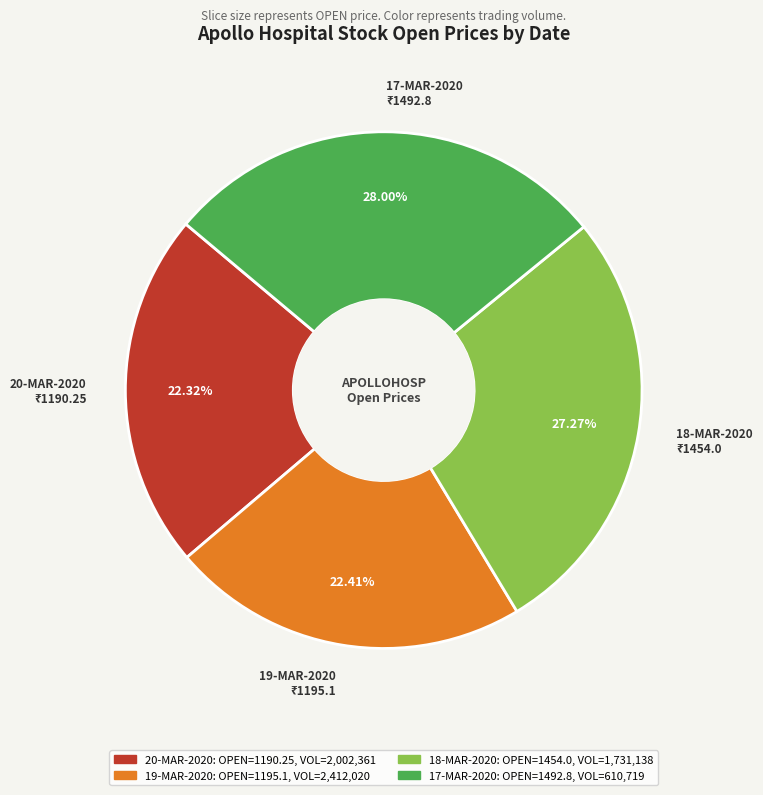

Between 19-MAR-2020 and 17-MAR-2020, which is larger?

17-MAR-2020